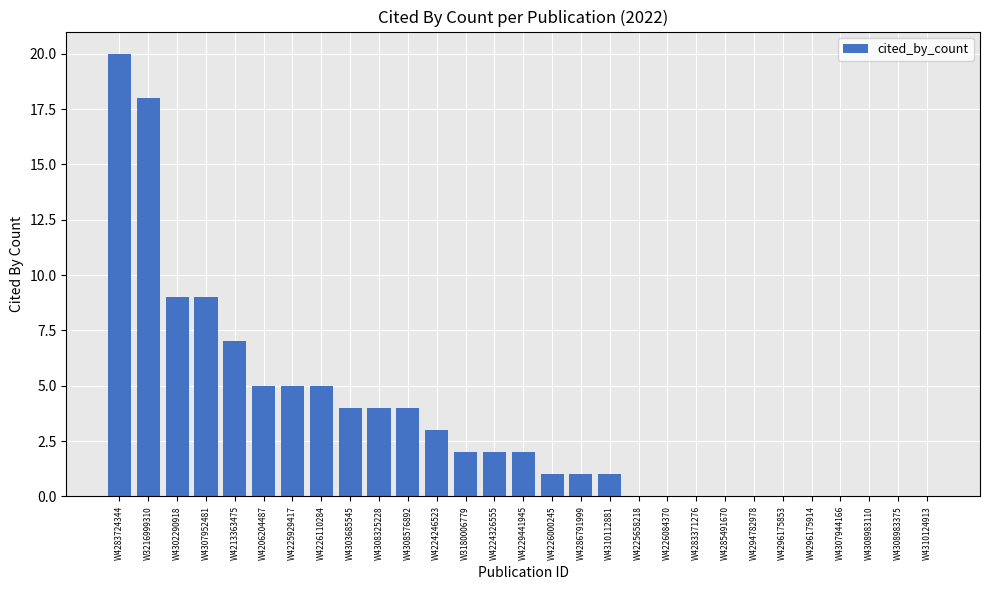

At which category does the chart reach its peak across all series?

W4283724344